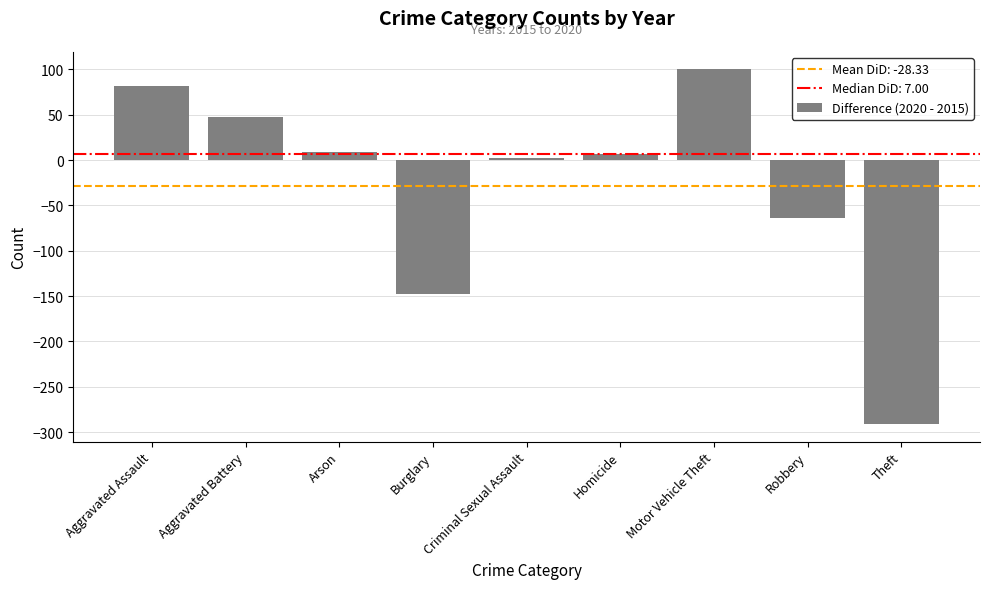

Between Homicide and Aggravated Battery, which is larger?

Aggravated Battery